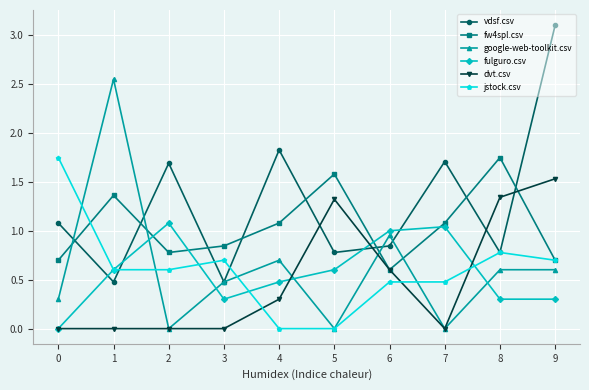

At which category is the sum across all series the highest?

9